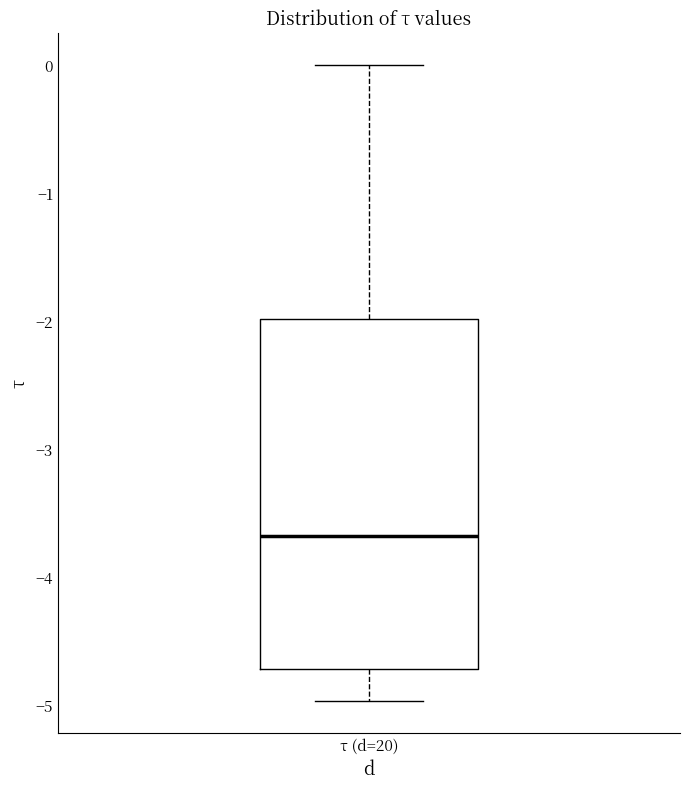

Where does the lower whisker of the box for τ (d=20) end on the y-axis? The values are not printed on the chart, so give them approximately, as read against the axis.

-5.0